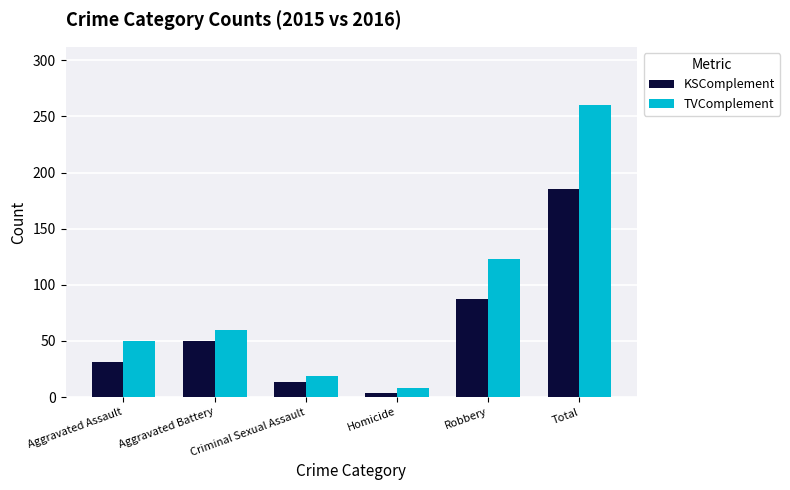

What is the value of the KSComplement bar at the 6th from the left?

185